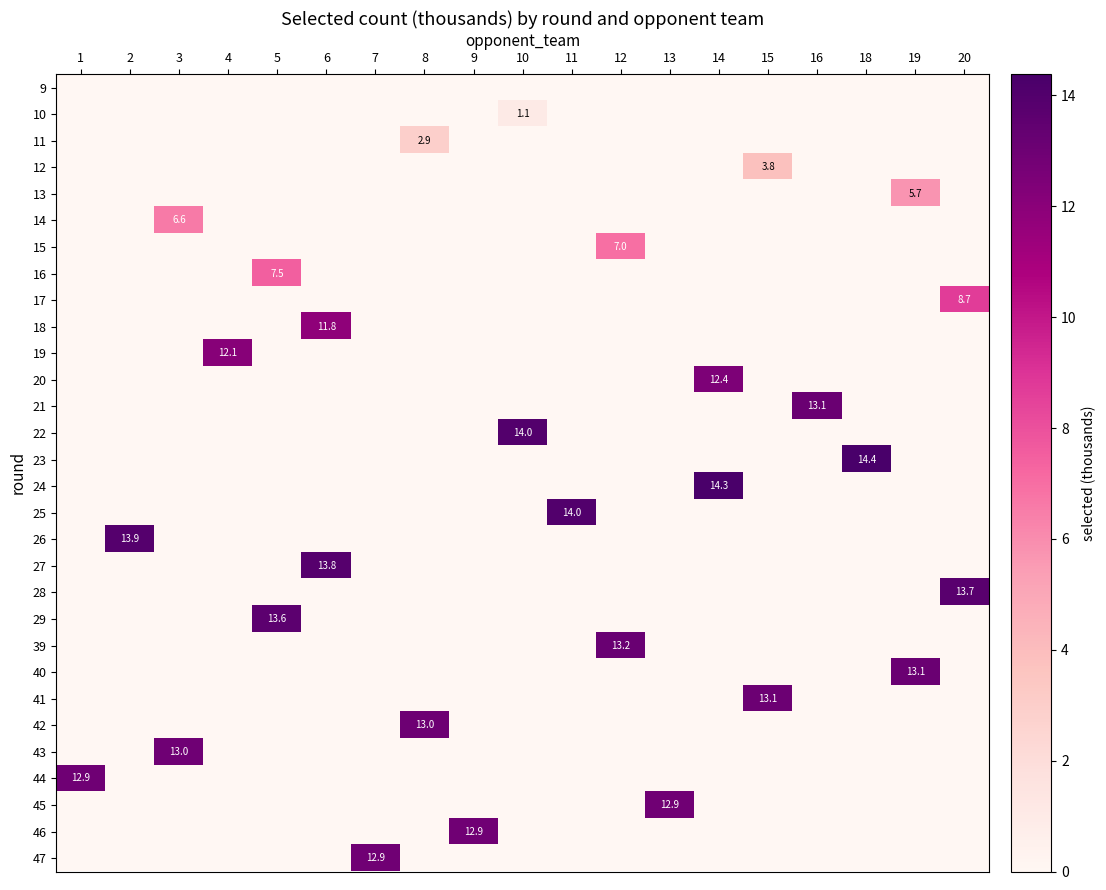

Reading left to right, list all the values displayed in this chart.

row_0: 0.0	0.0	0.0	0.0	0.0	0.0	0.0	0.0	0.0	0.0	0.0	0.0	0.0	0.0	0.0	0.0	0.0	0.0	0.0
row_1: 0.0	0.0	0.0	0.0	0.0	0.0	0.0	0.0	0.0	1.1	0.0	0.0	0.0	0.0	0.0	0.0	0.0	0.0	0.0
row_2: 0.0	0.0	0.0	0.0	0.0	0.0	0.0	2.9	0.0	0.0	0.0	0.0	0.0	0.0	0.0	0.0	0.0	0.0	0.0
row_3: 0.0	0.0	0.0	0.0	0.0	0.0	0.0	0.0	0.0	0.0	0.0	0.0	0.0	0.0	3.8	0.0	0.0	0.0	0.0
row_4: 0.0	0.0	0.0	0.0	0.0	0.0	0.0	0.0	0.0	0.0	0.0	0.0	0.0	0.0	0.0	0.0	0.0	5.7	0.0
row_5: 0.0	0.0	6.6	0.0	0.0	0.0	0.0	0.0	0.0	0.0	0.0	0.0	0.0	0.0	0.0	0.0	0.0	0.0	0.0
row_6: 0.0	0.0	0.0	0.0	0.0	0.0	0.0	0.0	0.0	0.0	0.0	7.0	0.0	0.0	0.0	0.0	0.0	0.0	0.0
row_7: 0.0	0.0	0.0	0.0	7.5	0.0	0.0	0.0	0.0	0.0	0.0	0.0	0.0	0.0	0.0	0.0	0.0	0.0	0.0
row_8: 0.0	0.0	0.0	0.0	0.0	0.0	0.0	0.0	0.0	0.0	0.0	0.0	0.0	0.0	0.0	0.0	0.0	0.0	8.7
row_9: 0.0	0.0	0.0	0.0	0.0	11.8	0.0	0.0	0.0	0.0	0.0	0.0	0.0	0.0	0.0	0.0	0.0	0.0	0.0
row_10: 0.0	0.0	0.0	12.1	0.0	0.0	0.0	0.0	0.0	0.0	0.0	0.0	0.0	0.0	0.0	0.0	0.0	0.0	0.0
row_11: 0.0	0.0	0.0	0.0	0.0	0.0	0.0	0.0	0.0	0.0	0.0	0.0	0.0	12.4	0.0	0.0	0.0	0.0	0.0
row_12: 0.0	0.0	0.0	0.0	0.0	0.0	0.0	0.0	0.0	0.0	0.0	0.0	0.0	0.0	0.0	13.1	0.0	0.0	0.0
row_13: 0.0	0.0	0.0	0.0	0.0	0.0	0.0	0.0	0.0	14.0	0.0	0.0	0.0	0.0	0.0	0.0	0.0	0.0	0.0
row_14: 0.0	0.0	0.0	0.0	0.0	0.0	0.0	0.0	0.0	0.0	0.0	0.0	0.0	0.0	0.0	0.0	14.4	0.0	0.0
row_15: 0.0	0.0	0.0	0.0	0.0	0.0	0.0	0.0	0.0	0.0	0.0	0.0	0.0	14.3	0.0	0.0	0.0	0.0	0.0
row_16: 0.0	0.0	0.0	0.0	0.0	0.0	0.0	0.0	0.0	0.0	14.0	0.0	0.0	0.0	0.0	0.0	0.0	0.0	0.0
row_17: 0.0	13.9	0.0	0.0	0.0	0.0	0.0	0.0	0.0	0.0	0.0	0.0	0.0	0.0	0.0	0.0	0.0	0.0	0.0
row_18: 0.0	0.0	0.0	0.0	0.0	13.8	0.0	0.0	0.0	0.0	0.0	0.0	0.0	0.0	0.0	0.0	0.0	0.0	0.0
row_19: 0.0	0.0	0.0	0.0	0.0	0.0	0.0	0.0	0.0	0.0	0.0	0.0	0.0	0.0	0.0	0.0	0.0	0.0	13.7
row_20: 0.0	0.0	0.0	0.0	13.6	0.0	0.0	0.0	0.0	0.0	0.0	0.0	0.0	0.0	0.0	0.0	0.0	0.0	0.0
row_21: 0.0	0.0	0.0	0.0	0.0	0.0	0.0	0.0	0.0	0.0	0.0	13.2	0.0	0.0	0.0	0.0	0.0	0.0	0.0
row_22: 0.0	0.0	0.0	0.0	0.0	0.0	0.0	0.0	0.0	0.0	0.0	0.0	0.0	0.0	0.0	0.0	0.0	13.1	0.0
row_23: 0.0	0.0	0.0	0.0	0.0	0.0	0.0	0.0	0.0	0.0	0.0	0.0	0.0	0.0	13.1	0.0	0.0	0.0	0.0
row_24: 0.0	0.0	0.0	0.0	0.0	0.0	0.0	13.0	0.0	0.0	0.0	0.0	0.0	0.0	0.0	0.0	0.0	0.0	0.0
row_25: 0.0	0.0	13.0	0.0	0.0	0.0	0.0	0.0	0.0	0.0	0.0	0.0	0.0	0.0	0.0	0.0	0.0	0.0	0.0
row_26: 12.9	0.0	0.0	0.0	0.0	0.0	0.0	0.0	0.0	0.0	0.0	0.0	0.0	0.0	0.0	0.0	0.0	0.0	0.0
row_27: 0.0	0.0	0.0	0.0	0.0	0.0	0.0	0.0	0.0	0.0	0.0	0.0	12.9	0.0	0.0	0.0	0.0	0.0	0.0
row_28: 0.0	0.0	0.0	0.0	0.0	0.0	0.0	0.0	12.9	0.0	0.0	0.0	0.0	0.0	0.0	0.0	0.0	0.0	0.0
row_29: 0.0	0.0	0.0	0.0	0.0	0.0	12.9	0.0	0.0	0.0	0.0	0.0	0.0	0.0	0.0	0.0	0.0	0.0	0.0